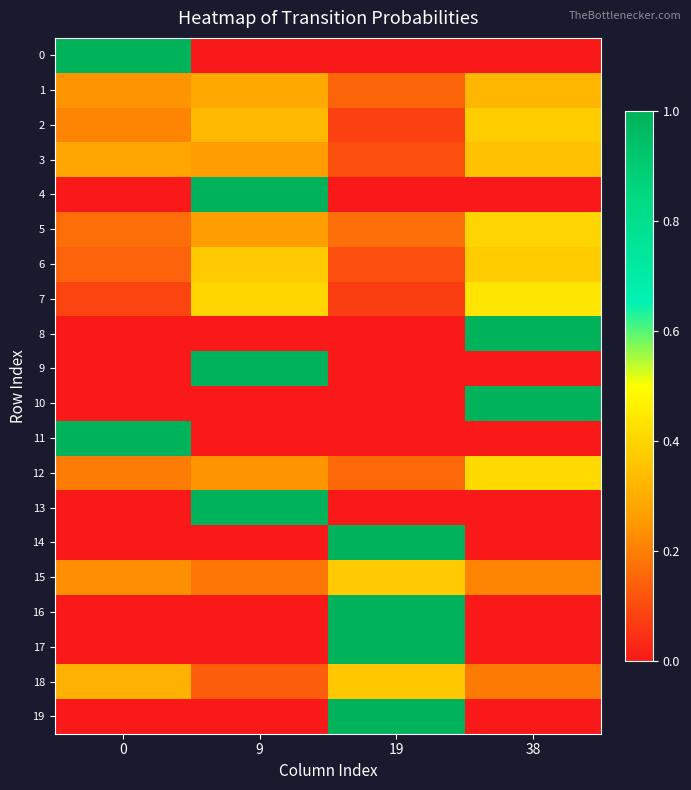

Reading left to right, what are all the values shown in this chart?

0: 0=1.0	9=0.0	19=0.0	38=0.0
1: 0=0.2	9=0.3	19=0.1	38=0.3
2: 0=0.2	9=0.3	19=0.1	38=0.4
3: 0=0.3	9=0.3	19=0.1	38=0.3
4: 0=0.0	9=1.0	19=0.0	38=0.0
5: 0=0.2	9=0.3	19=0.2	38=0.4
6: 0=0.1	9=0.4	19=0.1	38=0.4
7: 0=0.1	9=0.4	19=0.1	38=0.4
8: 0=0.0	9=0.0	19=0.0	38=1.0
9: 0=0.0	9=1.0	19=0.0	38=0.0
10: 0=0.0	9=0.0	19=0.0	38=1.0
11: 0=1.0	9=0.0	19=0.0	38=0.0
12: 0=0.2	9=0.2	19=0.2	38=0.4
13: 0=0.0	9=1.0	19=0.0	38=0.0
14: 0=0.0	9=0.0	19=1.0	38=0.0
15: 0=0.2	9=0.2	19=0.4	38=0.2
16: 0=0.0	9=0.0	19=1.0	38=0.0
17: 0=0.0	9=0.0	19=1.0	38=0.0
18: 0=0.3	9=0.1	19=0.4	38=0.2
19: 0=0.0	9=0.0	19=1.0	38=0.0